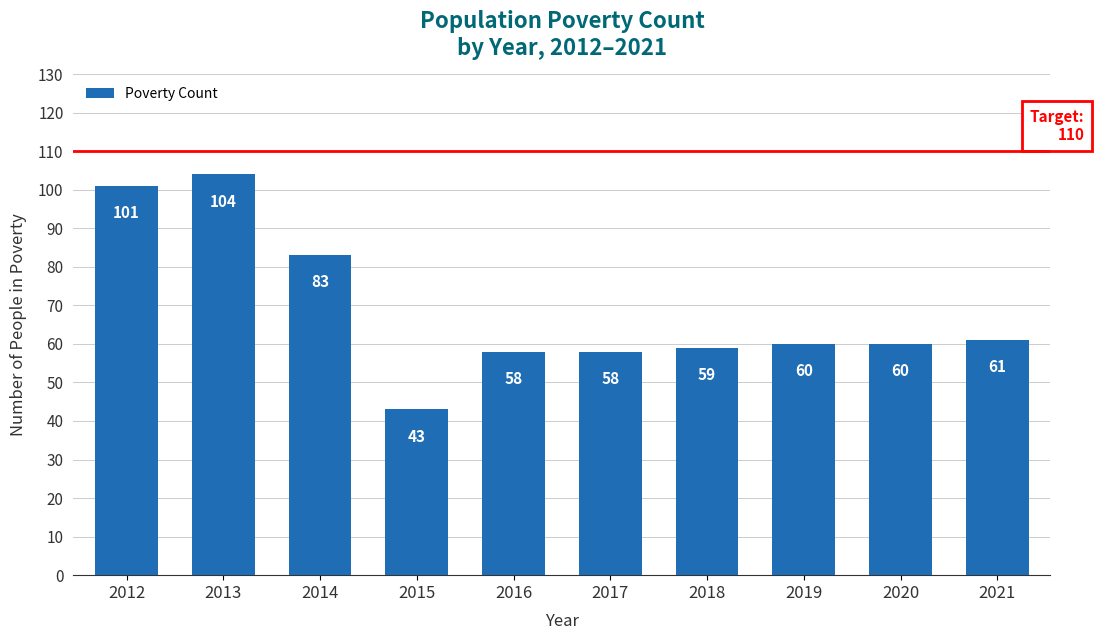

Which label corresponds to the smallest value in the chart?

2015